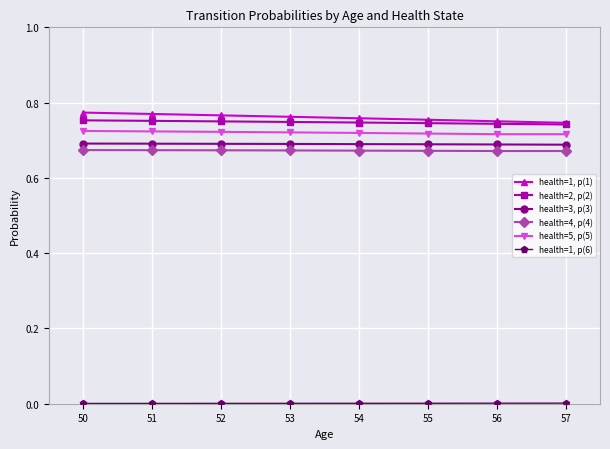

True or false: health=5, p(5) has a value of 1.0 at 51.

False